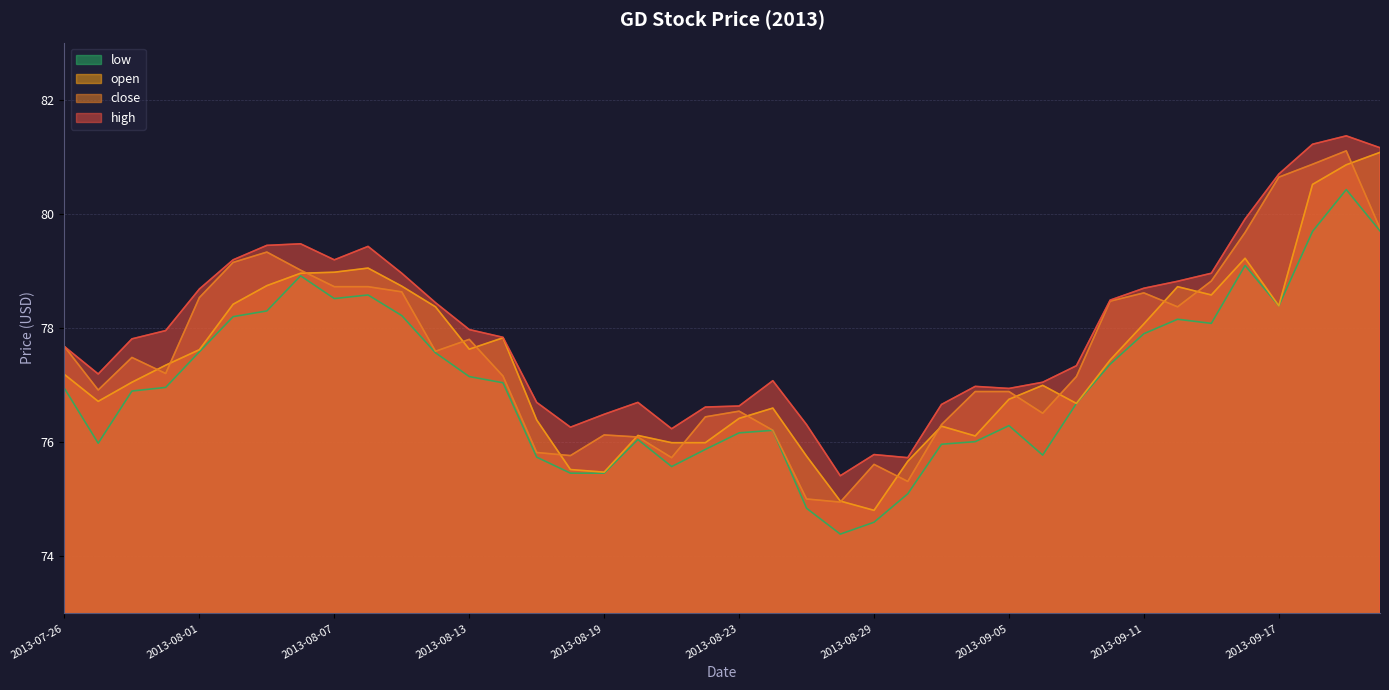

True or false: close and high intersect in this chart.

False